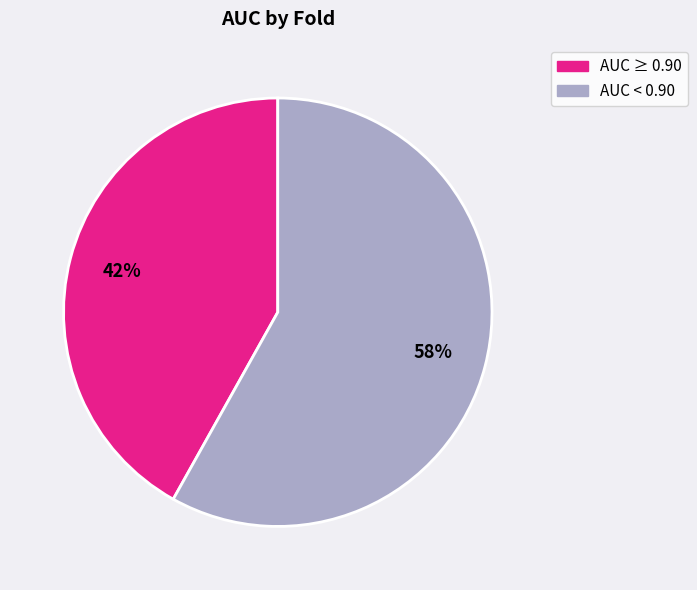

To the nearest percent, what is the difference between the largest and smallest slice percentages?

16%